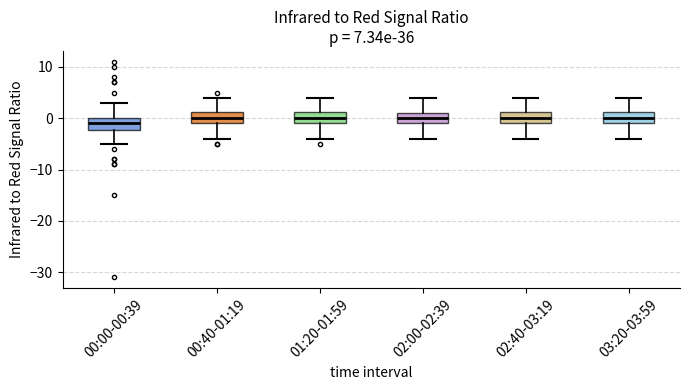

Reading left to right, transcribe this box plot: for each box, give where its median line is, the range the box spans, and where its two whiskers end, as read against the y-axis. The values are not printed on the chart, so give them approximately, as read against the axis.

00:00-00:39: median -1, box -2 to 0, whiskers -5 to 3
00:40-01:19: median 0, box -1 to 1, whiskers -4 to 4
01:20-01:59: median 0, box -1 to 1, whiskers -4 to 4
02:00-02:39: median 0, box -1 to 1, whiskers -4 to 4
02:40-03:19: median 0, box -1 to 1, whiskers -4 to 4
03:20-03:59: median 0, box -1 to 1, whiskers -4 to 4